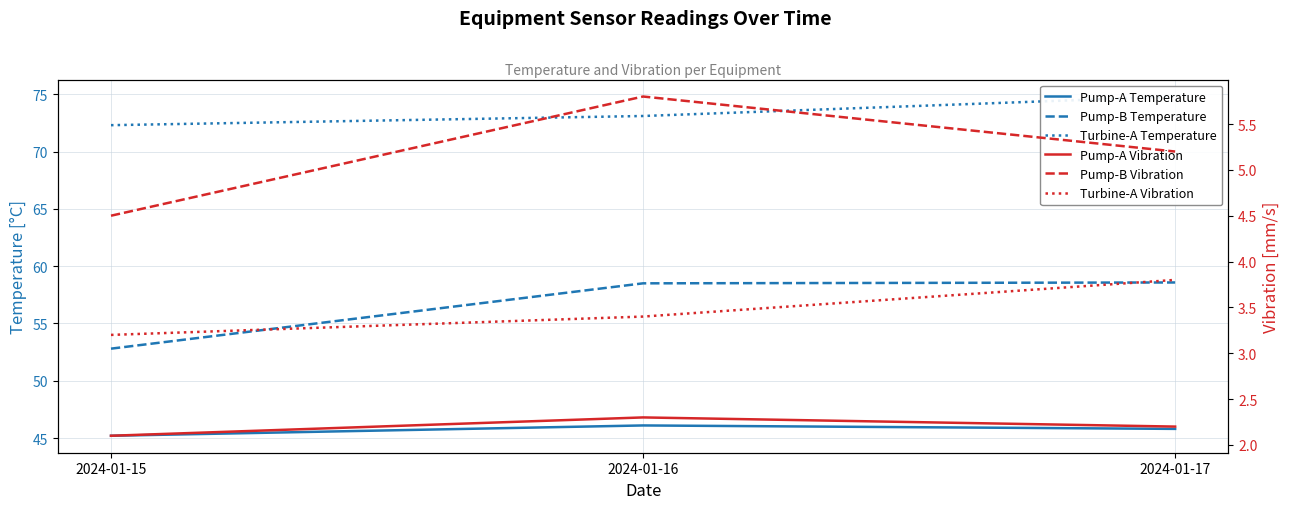

Which series changed the most between 2024-01-16 and 2024-01-17?

Turbine-A Temperature